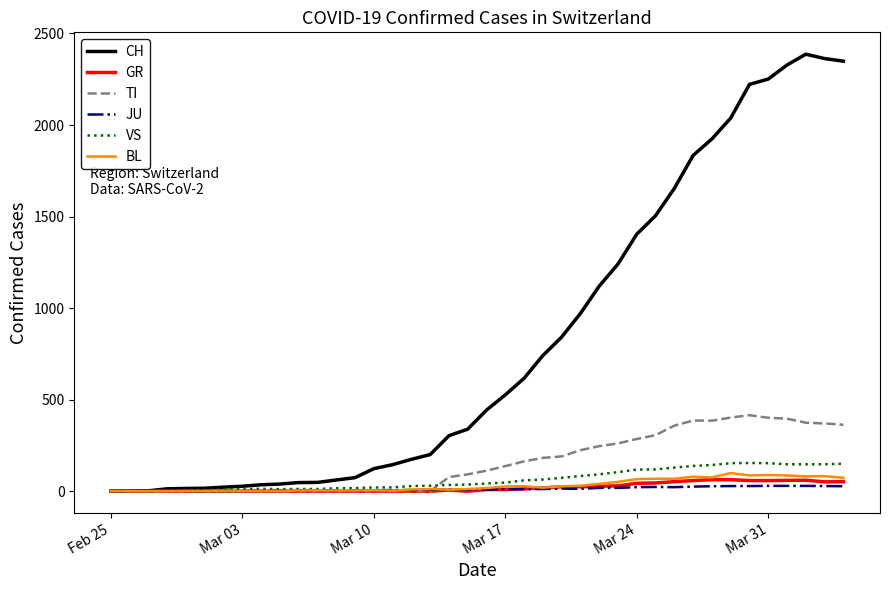

What is the maximum value shown in the chart?

2387